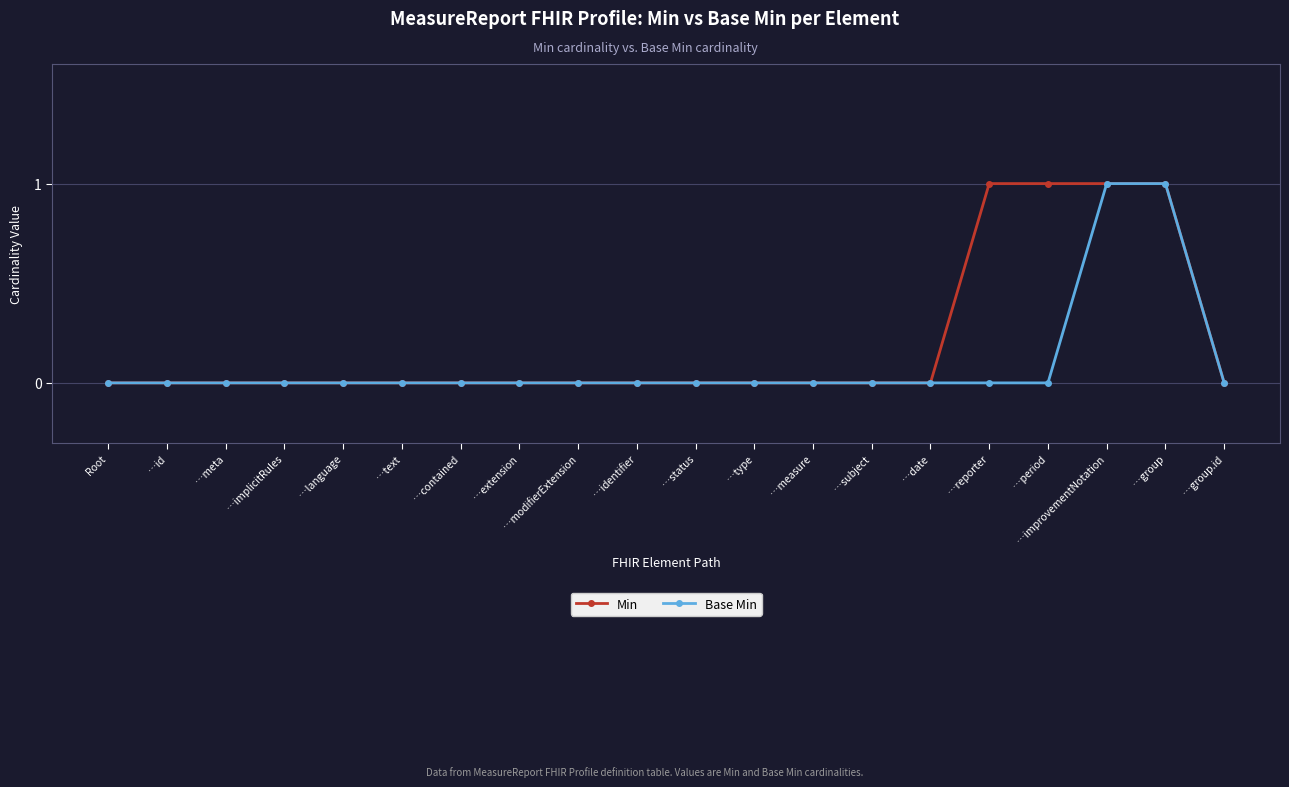

The value of Min at …extension is 0. True or false?

True